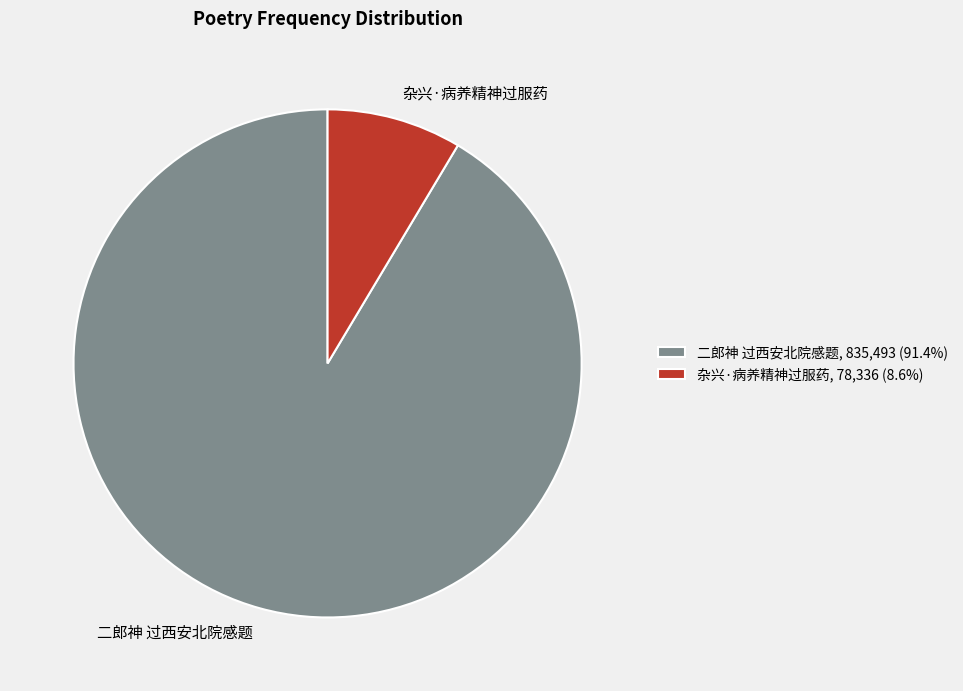

Count the number of slices in the pie.

2